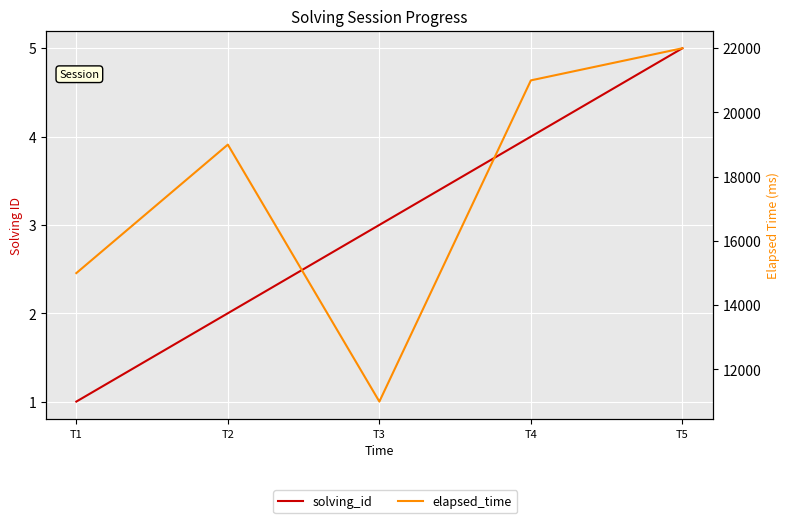

Reading left to right, what are all the values shown in this chart?

solving_id: T1=1	T2=2	T3=3	T4=4	T5=5
elapsed_time: T1=15000	T2=19000	T3=11000	T4=21000	T5=22000